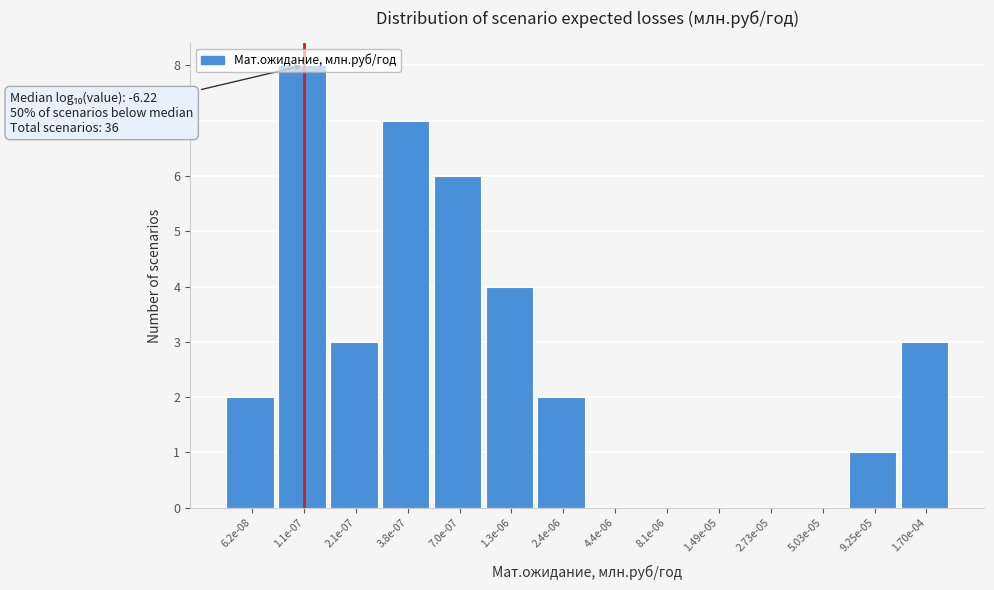

What is the sum of all values?

36